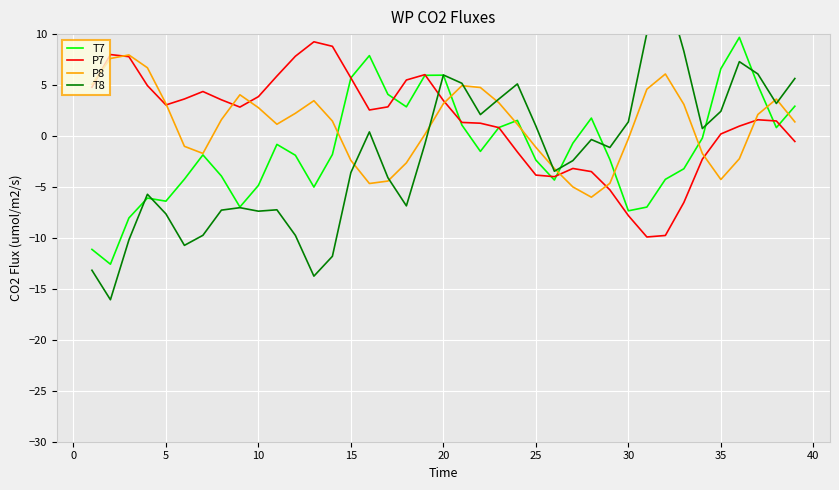

What is the approximate value of P8 at 15?

-2.4